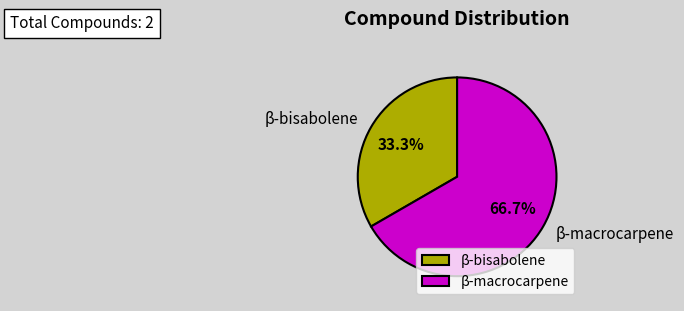

Does any single category account for the majority?

Yes